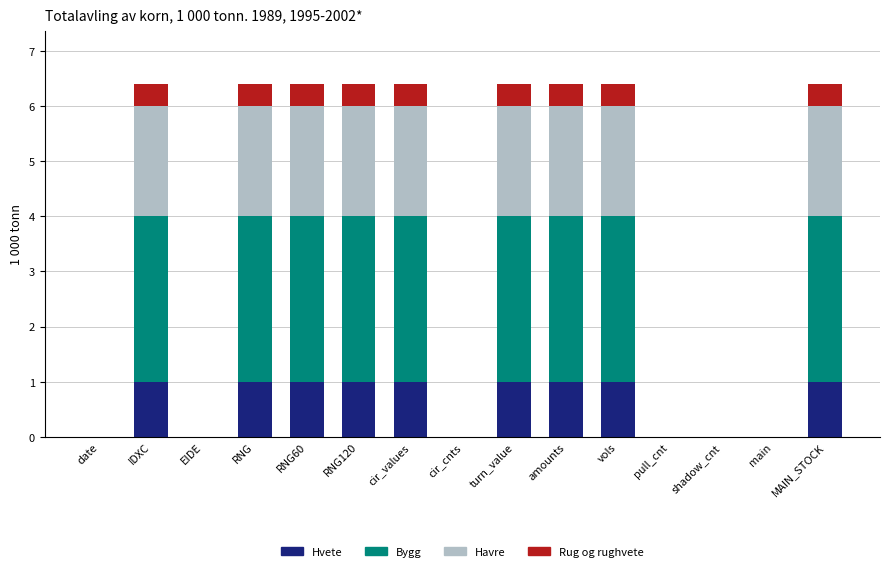

Is it true that Hvete equals 1.0 at IDXC?

True